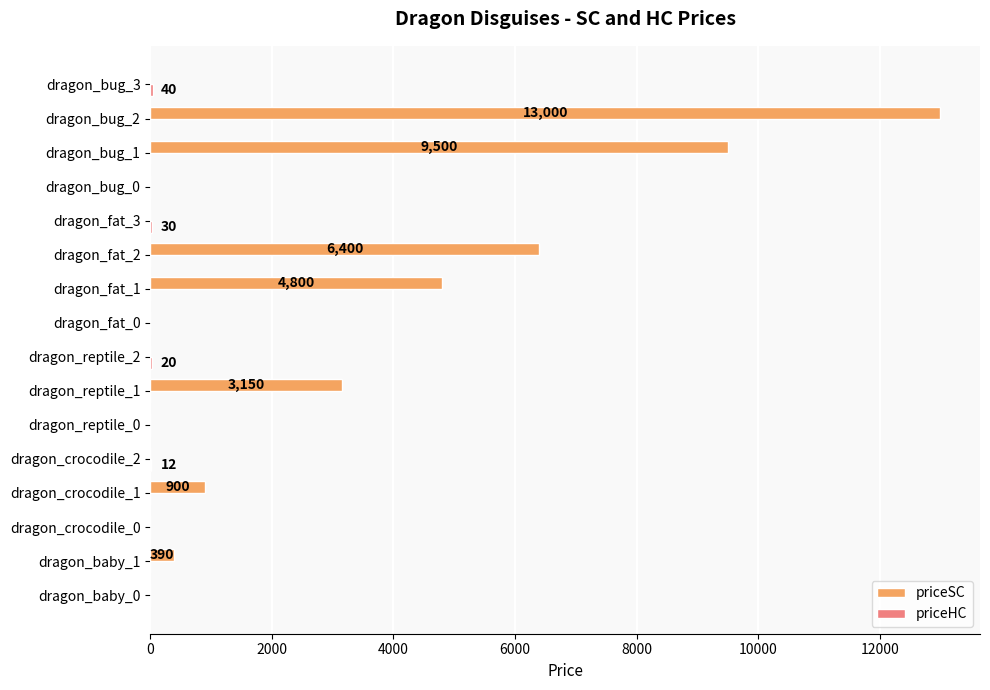

Which series has the largest total across all categories?

priceSC